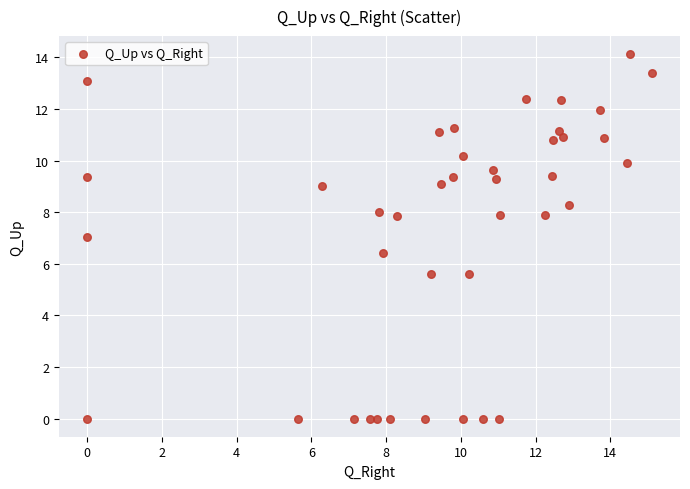

What is the range of X values (max minus min)?

15.1